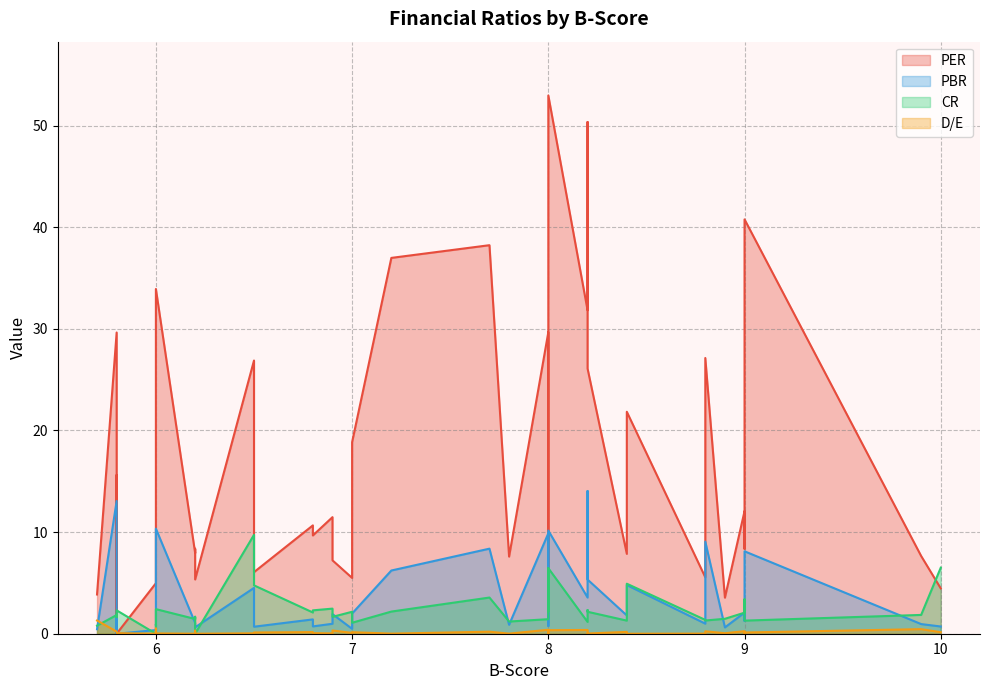

Which category has the lowest value in the PBR series?

5.8